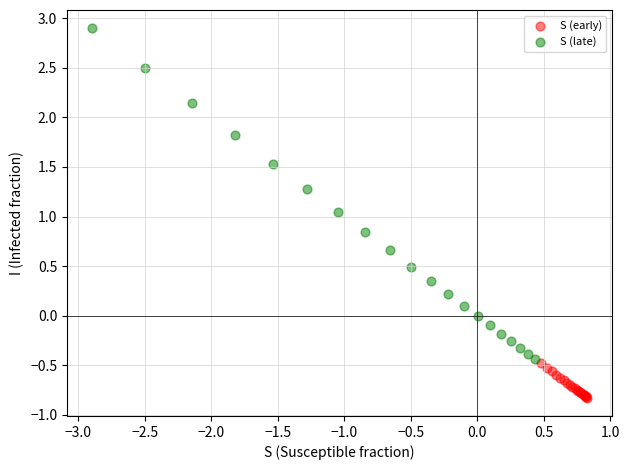

Which series reaches the maximum Y coordinate?

S (late)